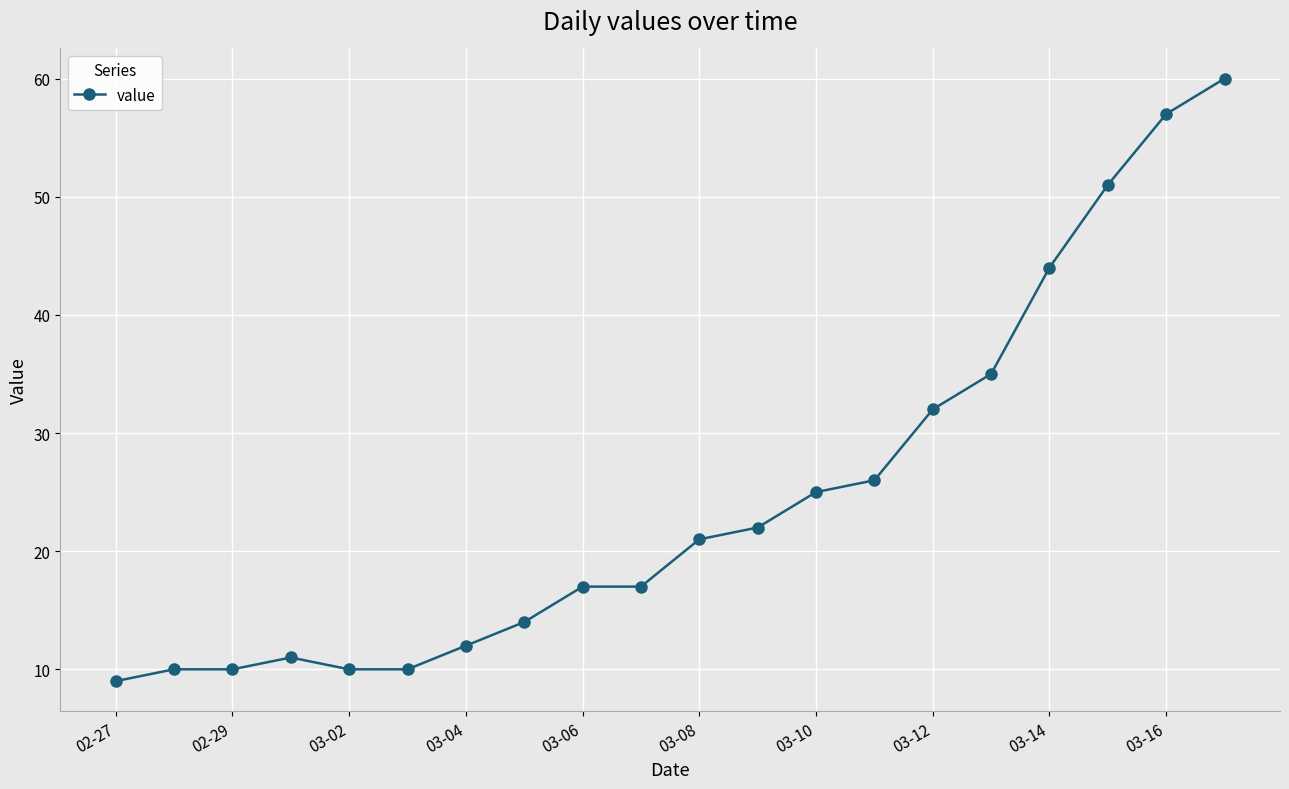

What is the value of the 8th point from the left?

14